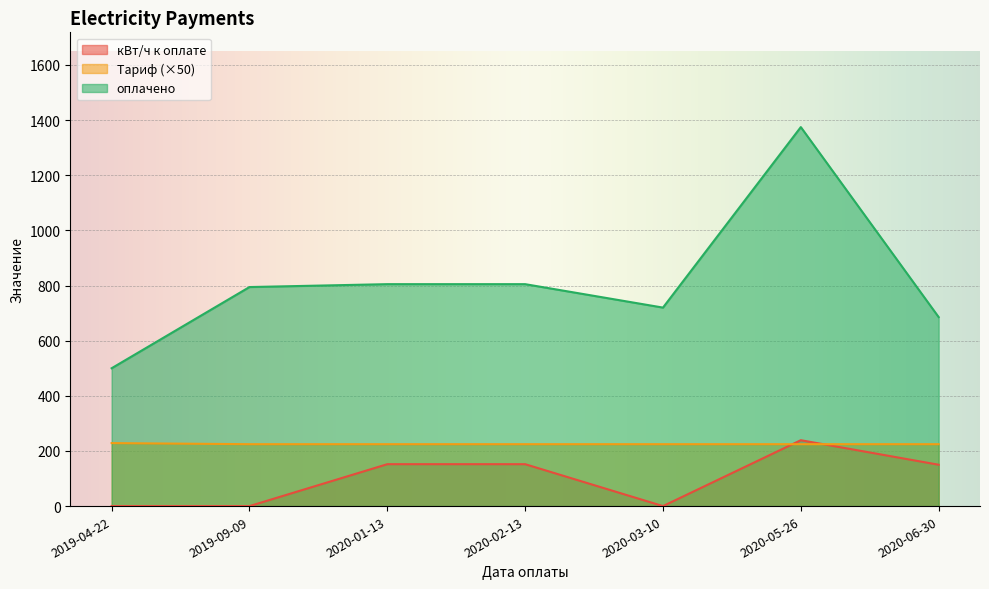

What is the label of the 7th point from the right?

2019-04-22